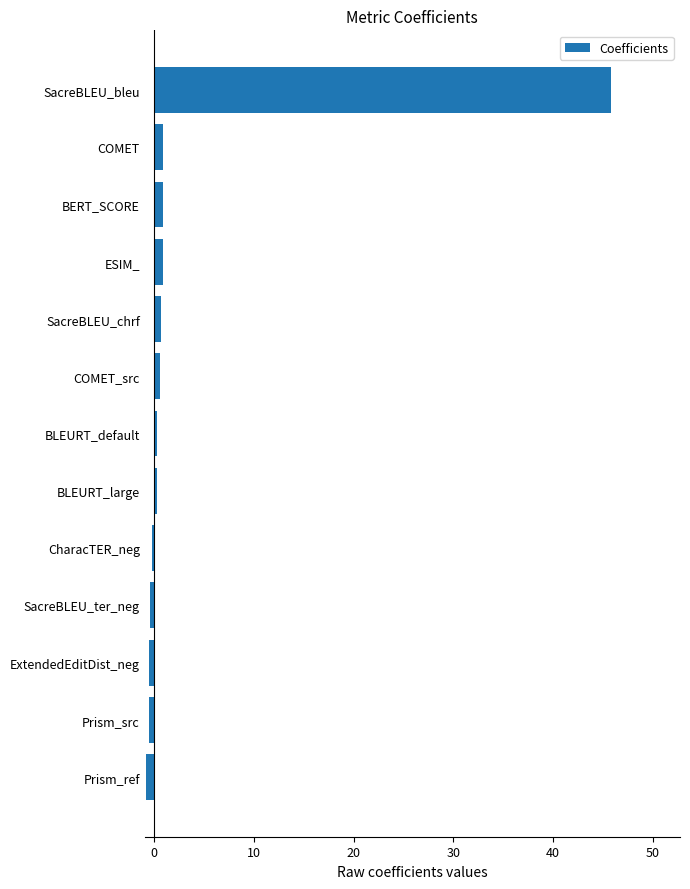

Between Prism_src and ESIM_, which is larger?

ESIM_